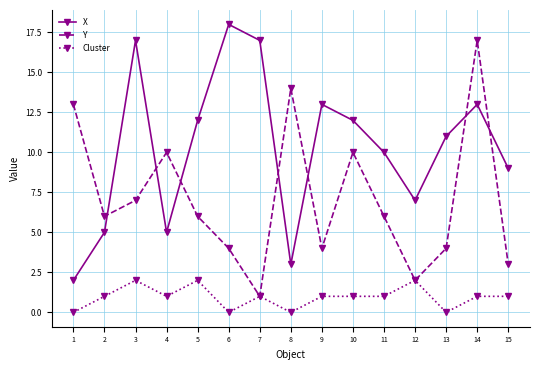

Reading right to left, what are all the values shown in this chart?

X: 9	13	11	7	10	12	13	3	17	18	12	5	17	5	2
Y: 3	17	4	2	6	10	4	14	1	4	6	10	7	6	13
Cluster: 1	1	0	2	1	1	1	0	1	0	2	1	2	1	0